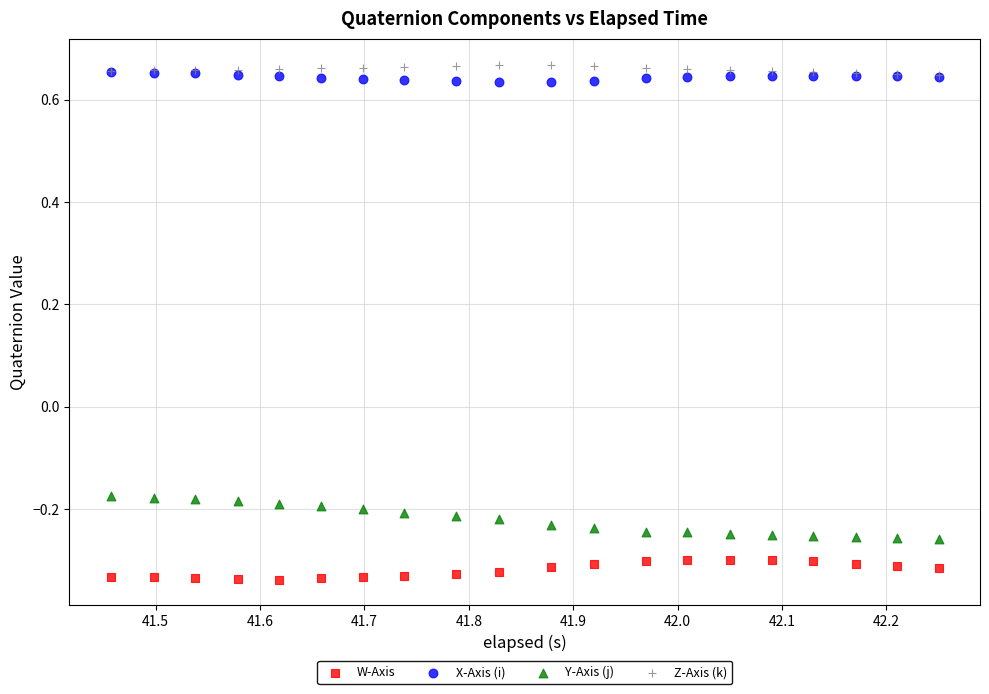

What are all the series names shown in the legend?

W-Axis, X-Axis (i), Y-Axis (j), Z-Axis (k)